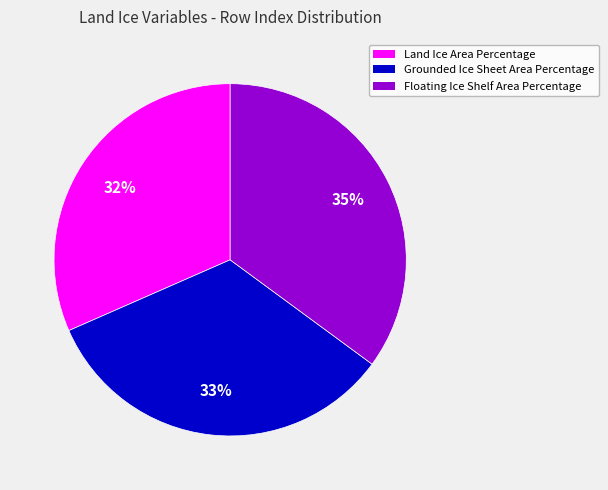

Combined, do Grounded Ice Sheet Area Percentage and Land Ice Area Percentage account for over 50%?

Yes